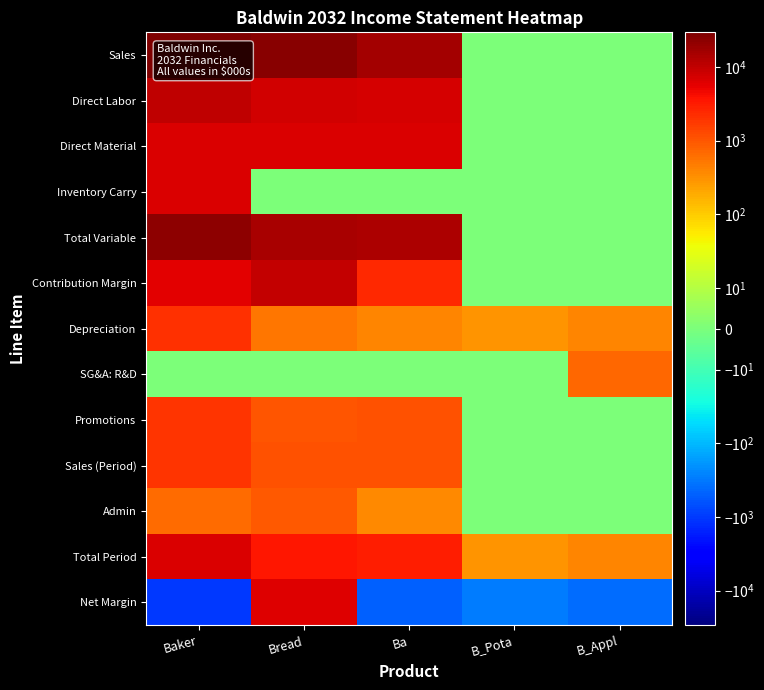

Reading right to left, list all the values displayed in this chart.

Sales: B_Appl=0	B_Pota=0	Ba=16338	Bread=24061	Baker=29450
Direct Labor: B_Appl=0	B_Pota=0	Ba=6982	Bread=7850	Baker=10668
Direct Material: B_Appl=0	B_Pota=0	Ba=6878	Bread=6497	Baker=6502
Inventory Carry: B_Appl=0	B_Pota=0	Ba=0	Bread=0	Baker=6505
Total Variable: B_Appl=0	B_Pota=0	Ba=13860	Bread=14347	Baker=23675
Contribution Margin: B_Appl=0	B_Pota=0	Ba=2477	Bread=9714	Baker=5775
Depreciation: B_Appl=398	B_Pota=290	Ba=408	Bread=520	Baker=2148
SG&A: R&D: B_Appl=688	B_Pota=0	Ba=0	Bread=0	Baker=0
Promotions: B_Appl=0	B_Pota=0	Ba=1100	Bread=1000	Baker=2000
Sales (Period): B_Appl=0	B_Pota=0	Ba=1100	Bread=1100	Baker=2000
Admin: B_Appl=0	B_Pota=0	Ba=359	Bread=929	Baker=647
Total Period: B_Appl=398	B_Pota=290	Ba=2967	Bread=3549	Baker=6795
Net Margin: B_Appl=-398	B_Pota=-290	Ba=-490	Bread=6165	Baker=-1021